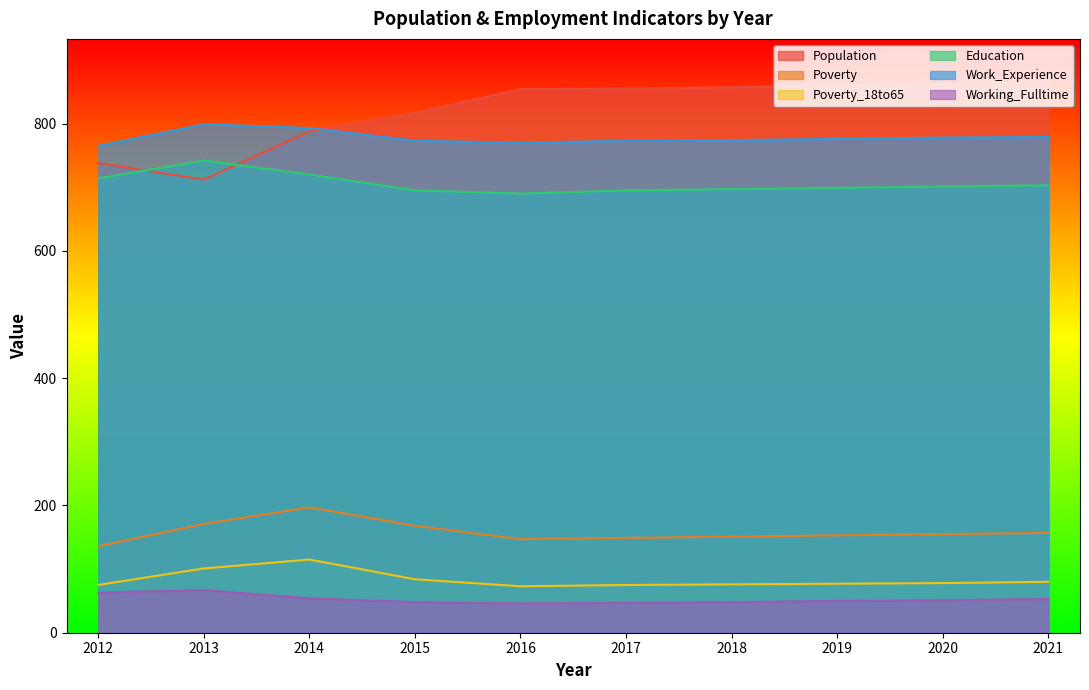

Reading left to right, list all the values displayed in this chart.

Population: 2012=738	2013=712	2014=788	2015=817	2016=854	2017=855	2018=857	2019=860	2020=862	2021=864
Poverty: 2012=136	2013=171	2014=197	2015=168	2016=147	2017=149	2018=151	2019=153	2020=155	2021=157
Poverty_18to65: 2012=75	2013=101	2014=115	2015=84	2016=73	2017=75	2018=76	2019=77	2020=78	2021=80
Education: 2012=714	2013=742	2014=720	2015=695	2016=690	2017=695	2018=697	2019=699	2020=701	2021=703
Work_Experience: 2012=765	2013=799	2014=793	2015=773	2016=770	2017=773	2018=774	2019=776	2020=778	2021=779
Working_Fulltime: 2012=63	2013=67	2014=54	2015=48	2016=46	2017=47	2018=48	2019=50	2020=51	2021=53